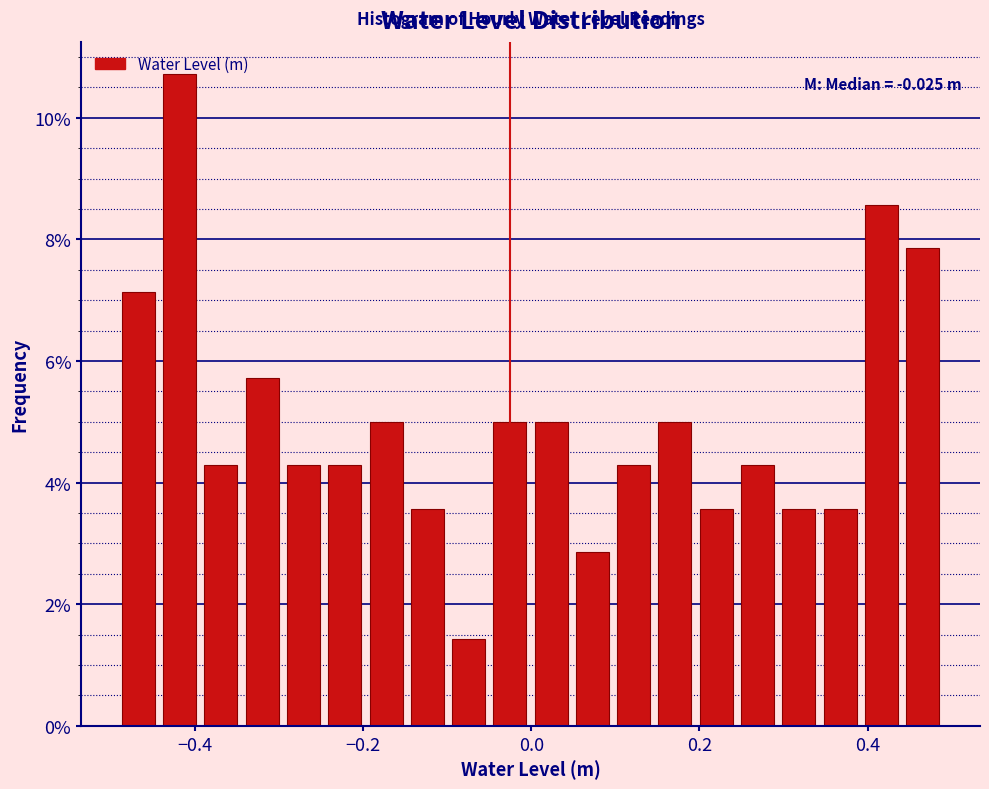

Read against the x-axis, roughly where is the centre of the tallest bar?

-0.42